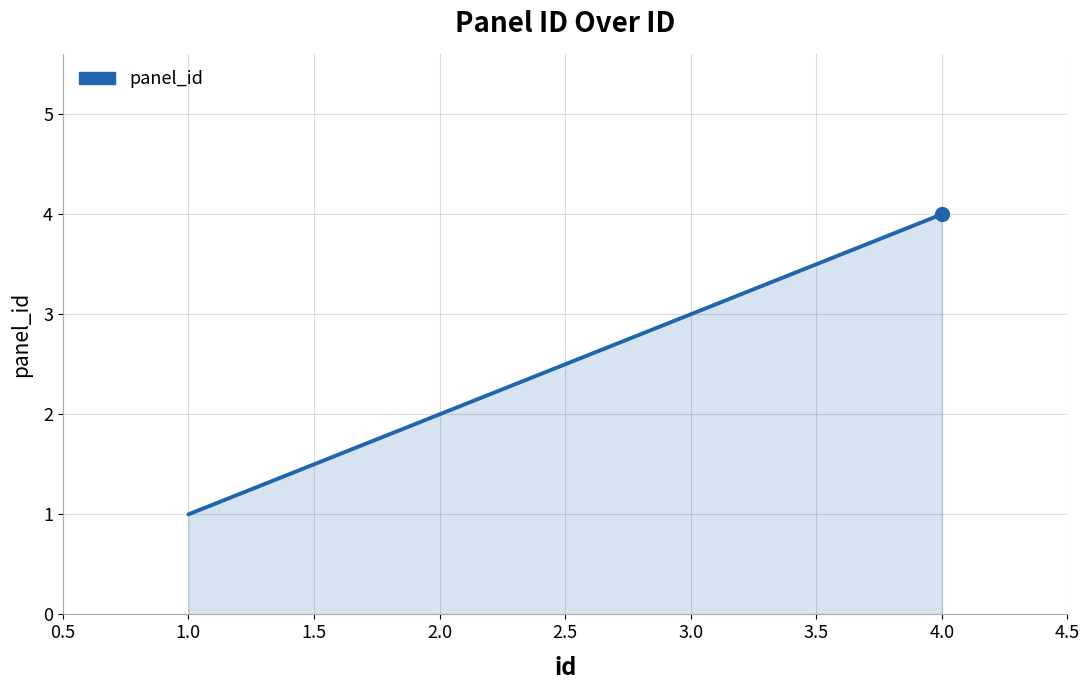

What is the change in value from 2.0 to 4.0?

+2